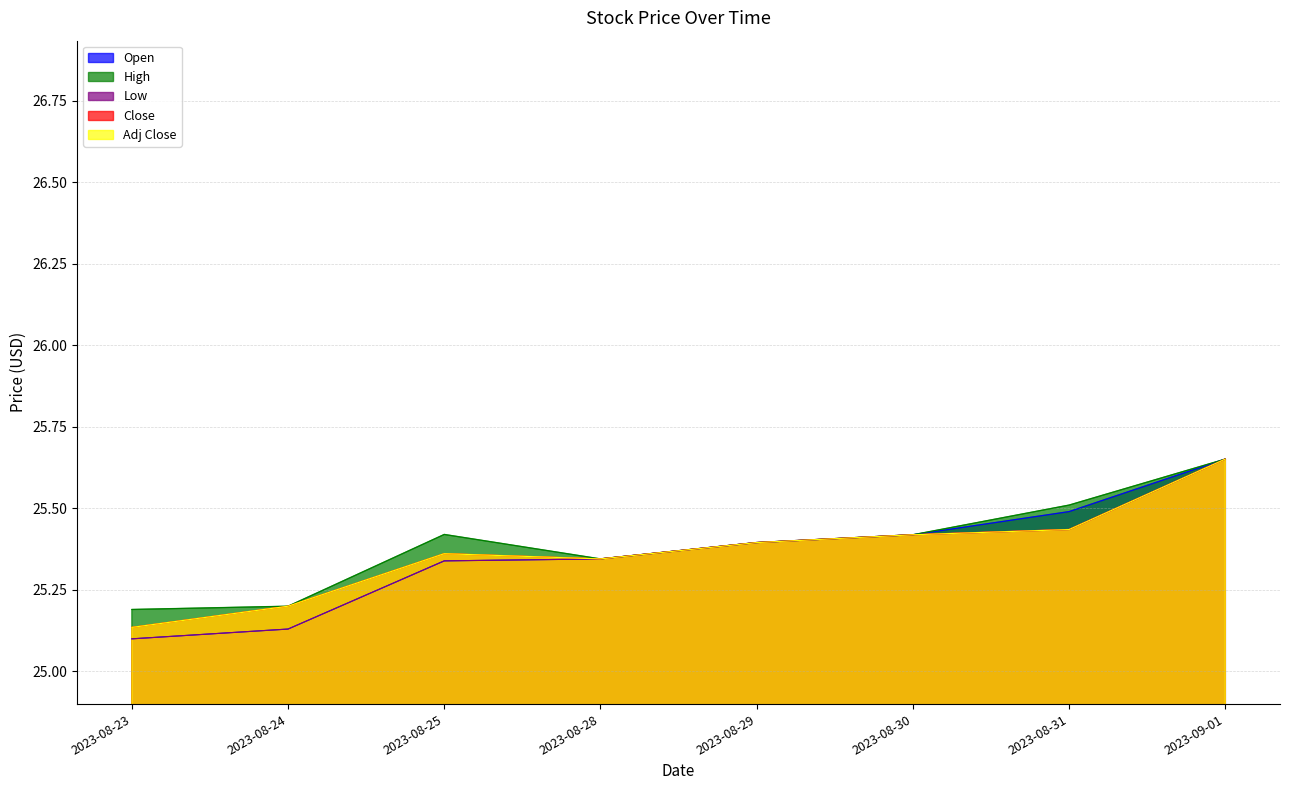

Is it true that High equals 25.7 at 2023-09-01?

True